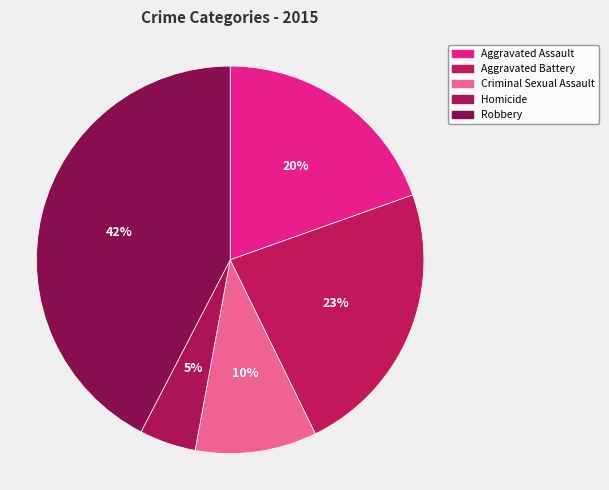

Rank the categories by value from highest to lowest.

Robbery, Aggravated Battery, Aggravated Assault, Criminal Sexual Assault, Homicide